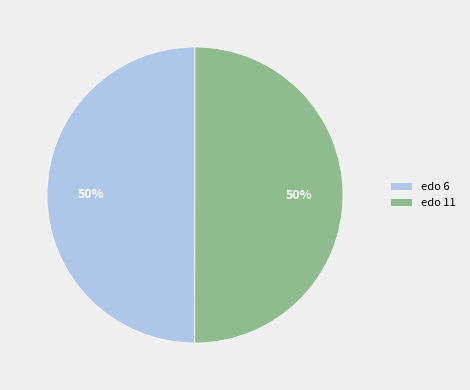

Is the sum of edo 6 and edo 11 greater than half?

Yes